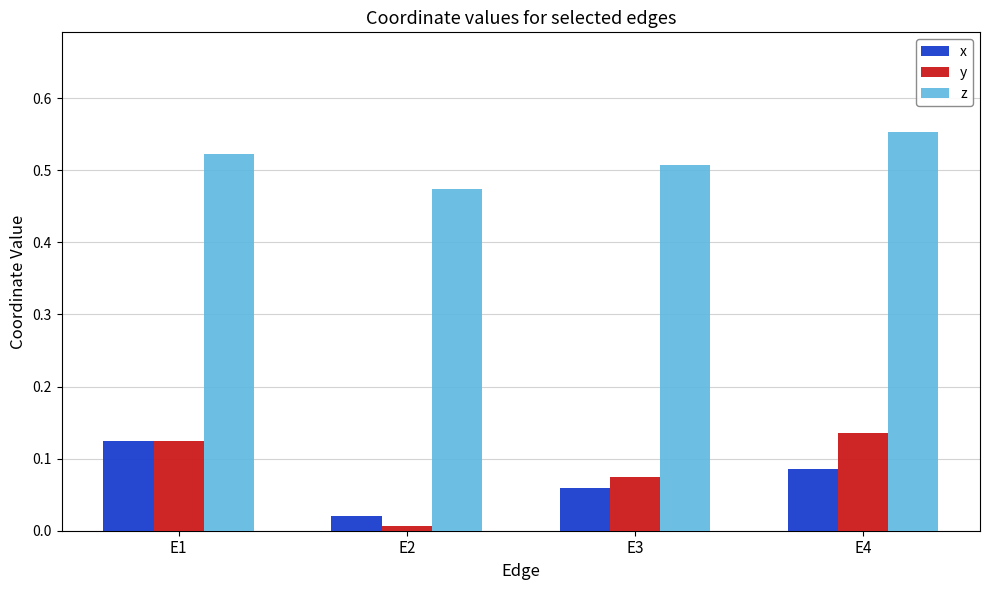

What is the sum of all y values?

0.3